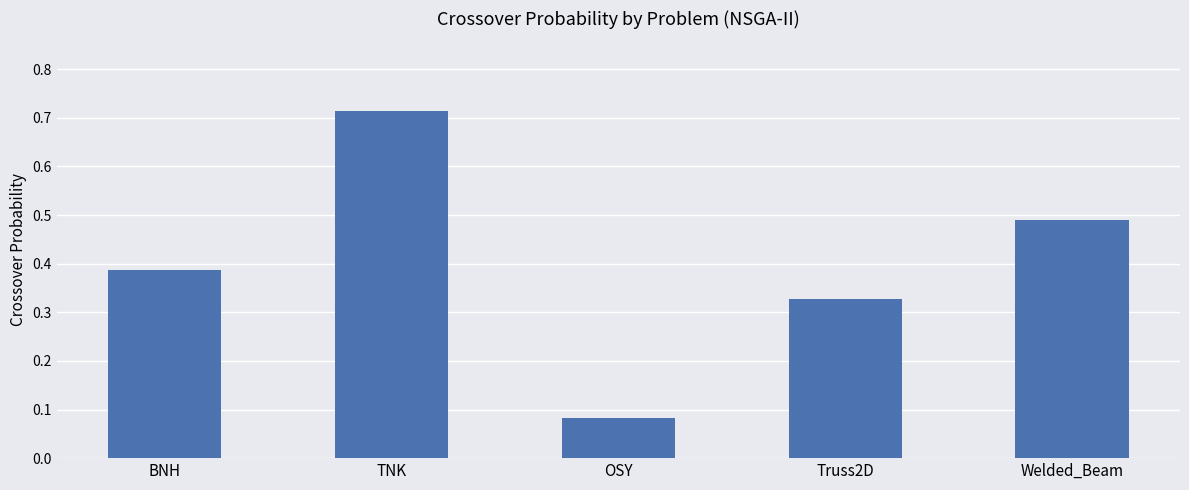

Which category has the highest value across all series?

TNK